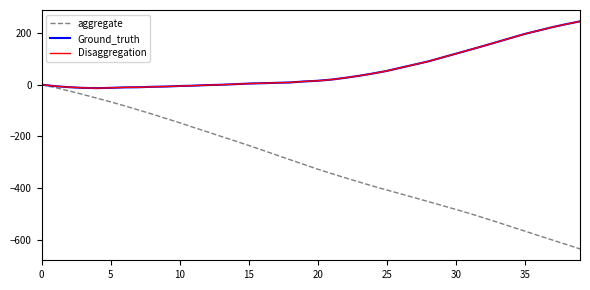

True or false: Disaggregation and aggregate intersect in this chart.

False